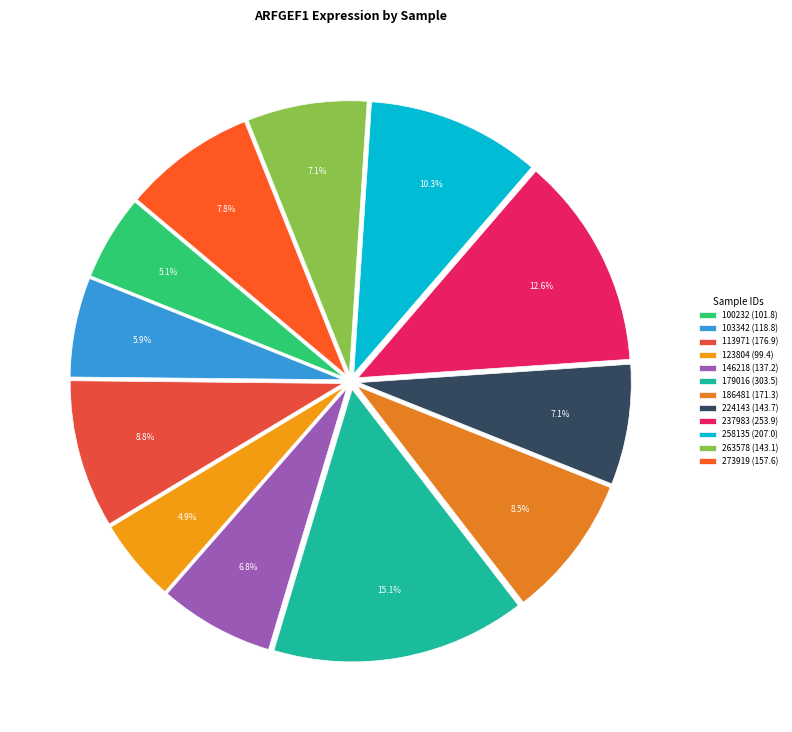

Which category has the smallest portion of the pie?

123804